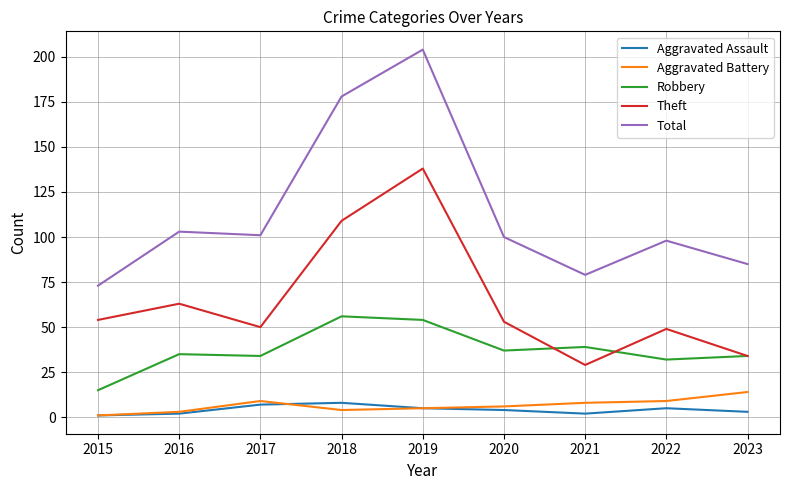

Reading left to right, transcribe all the data shown in this chart.

Aggravated Assault: 2015=1	2016=2	2017=7	2018=8	2019=5	2020=4	2021=2	2022=5	2023=3
Aggravated Battery: 2015=1	2016=3	2017=9	2018=4	2019=5	2020=6	2021=8	2022=9	2023=14
Robbery: 2015=15	2016=35	2017=34	2018=56	2019=54	2020=37	2021=39	2022=32	2023=34
Theft: 2015=54	2016=63	2017=50	2018=109	2019=138	2020=53	2021=29	2022=49	2023=34
Total: 2015=73	2016=103	2017=101	2018=178	2019=204	2020=100	2021=79	2022=98	2023=85